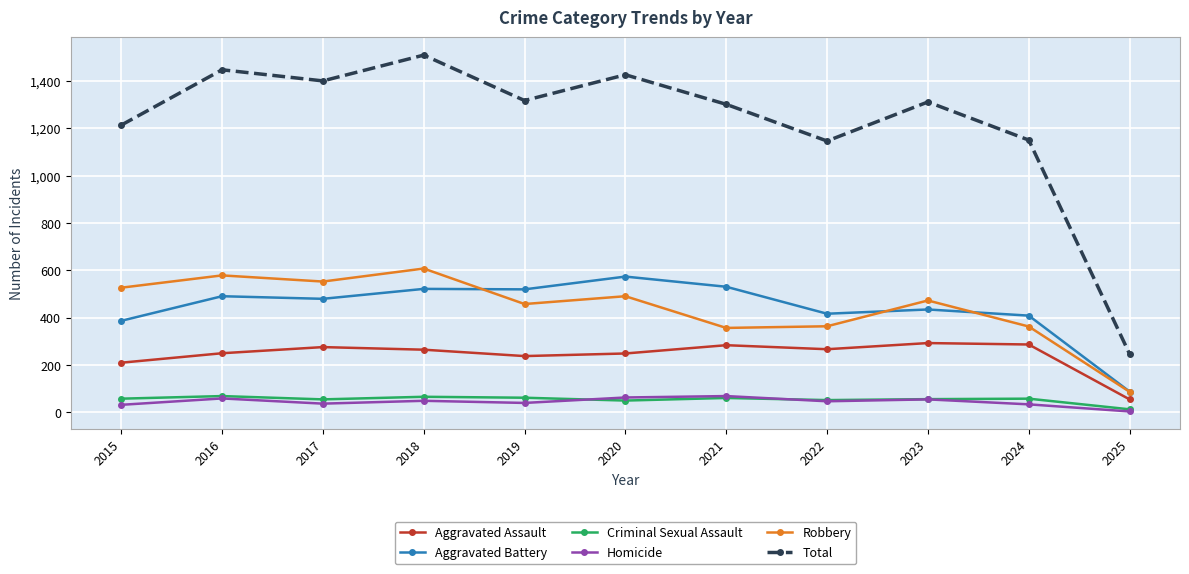

True or false: Total has more than 0 points higher than both neighbors.

True